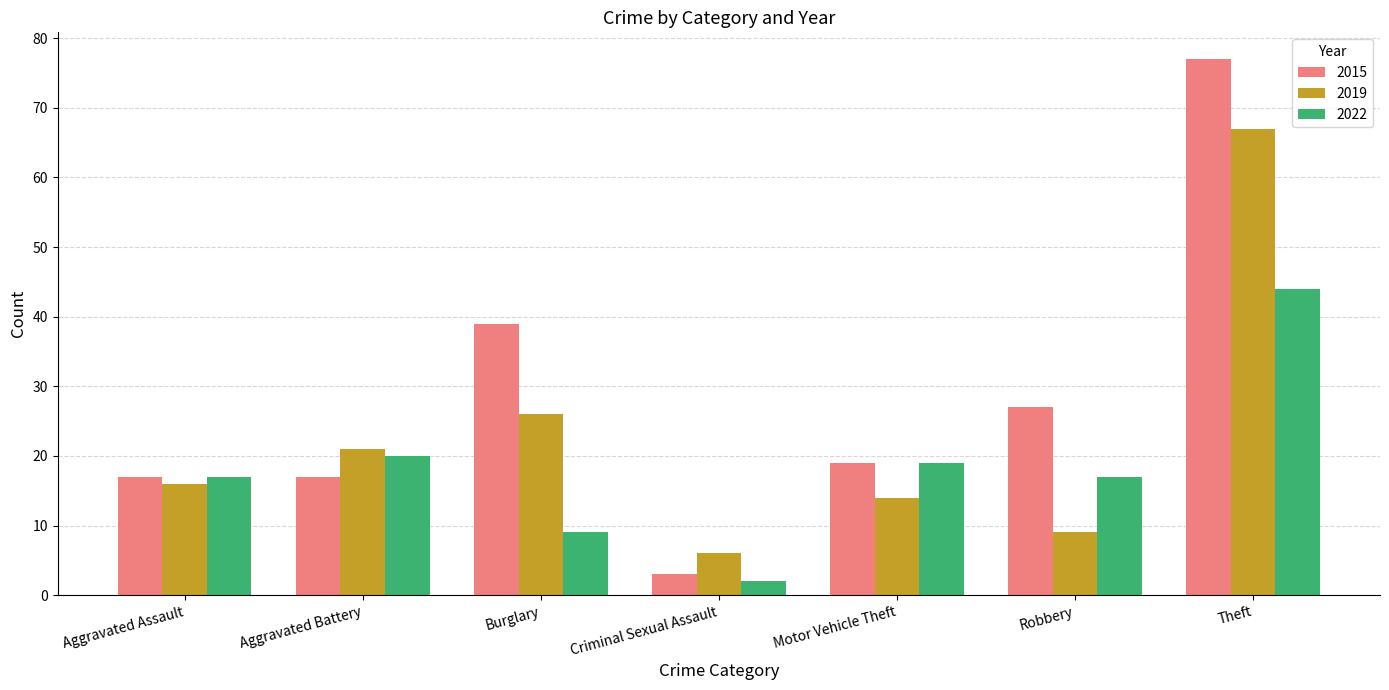

What position from the left is Aggravated Battery?

2